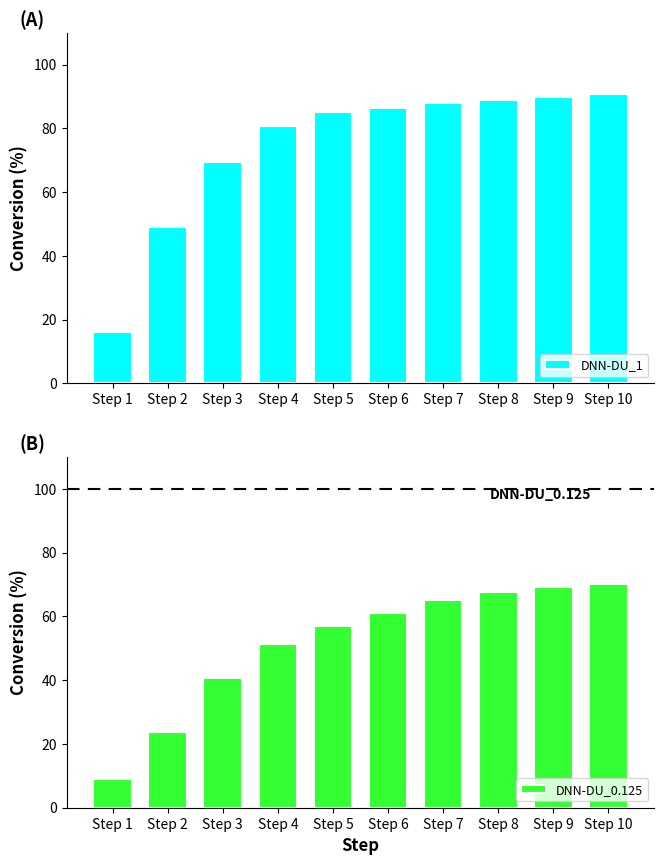

Between Step 10 and Step 6, which is larger?

Step 10